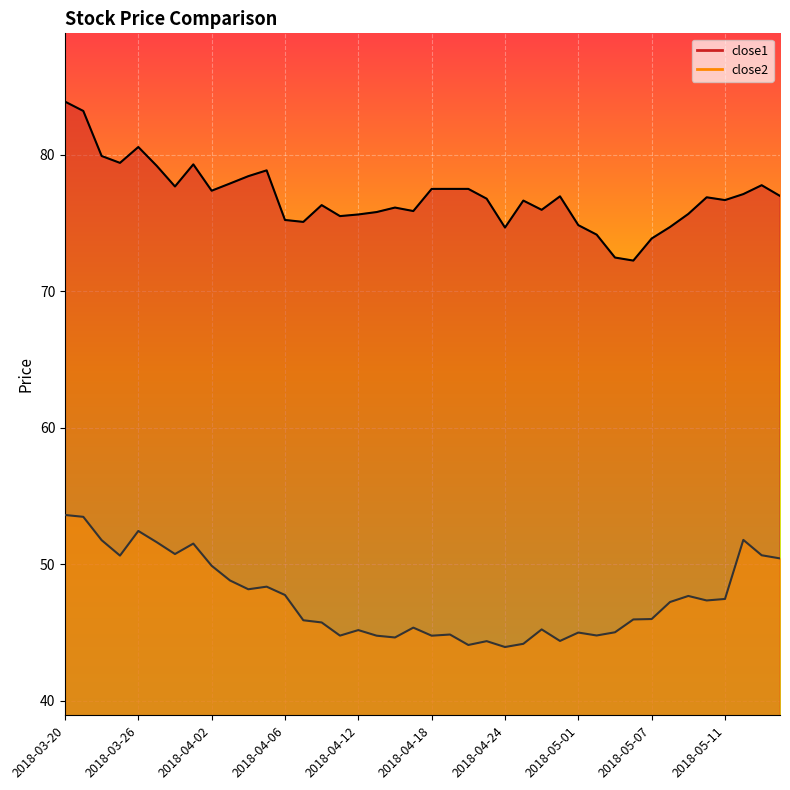

Which category has the highest value in the close1 series?

2018-03-20